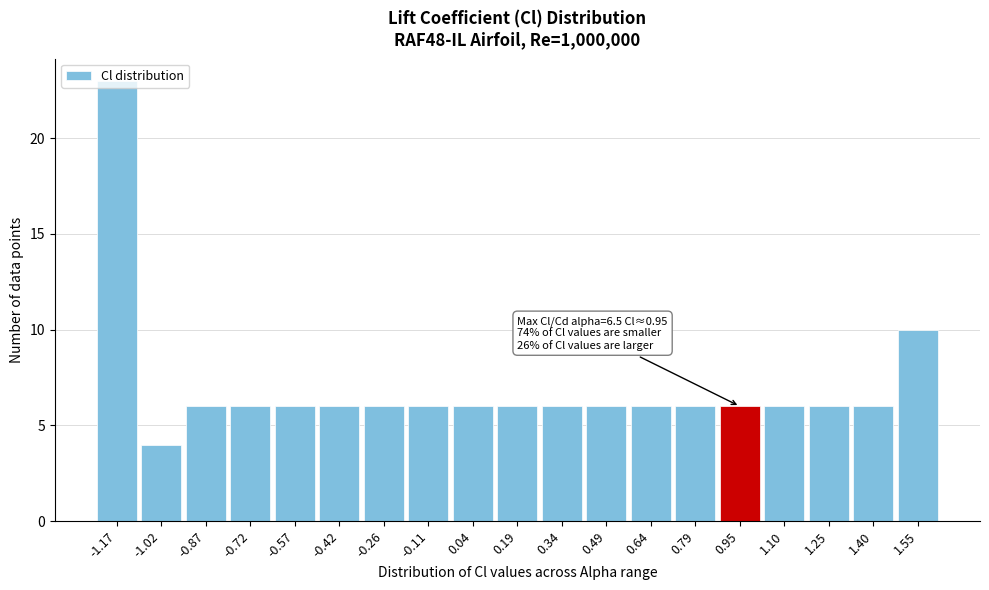

What is the sum of all values?

133